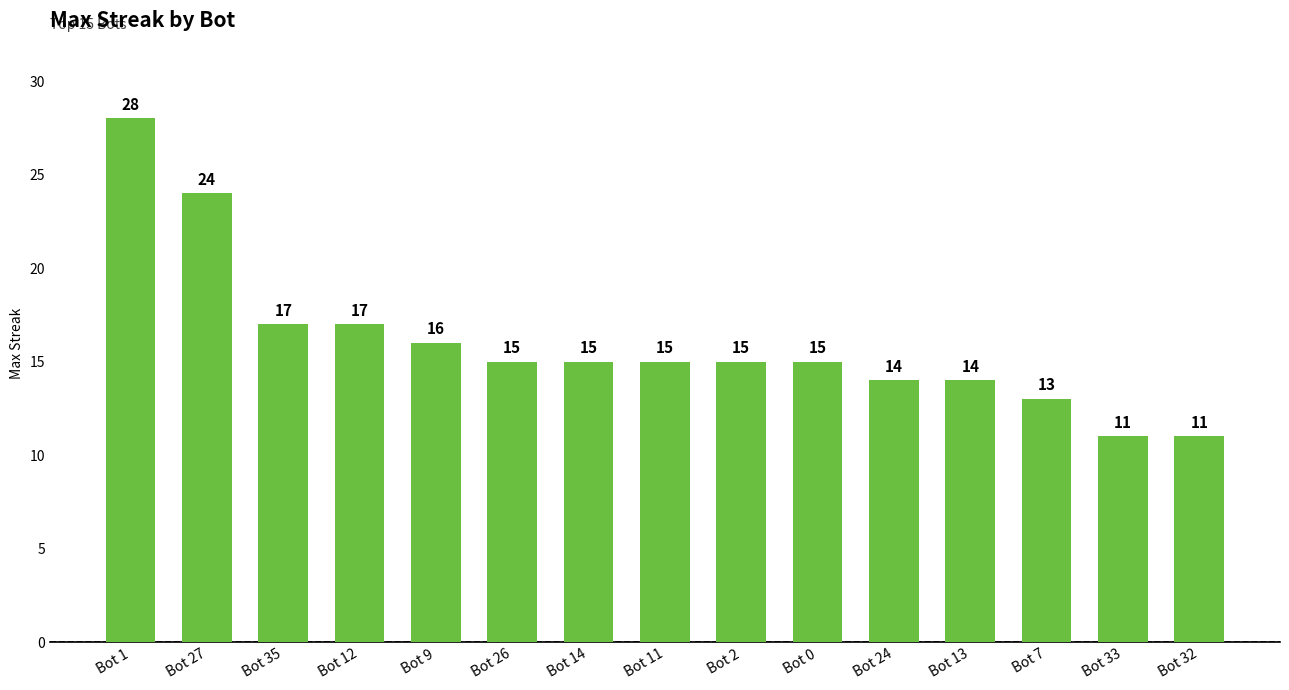

What position from the right is Bot 9?

11